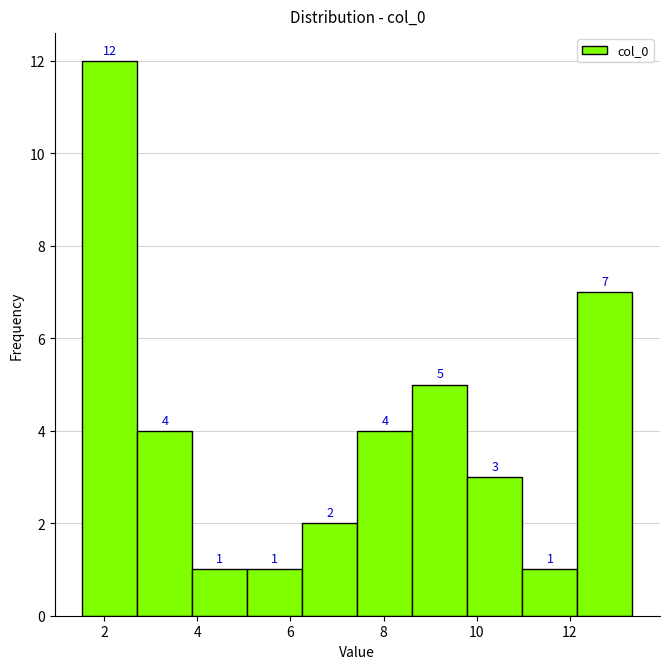

How tall is the bar that spans 8.6 to 9.8 on the x-axis? The bar edges are not printed on the chart, so give them approximately, as read against the axis.

5